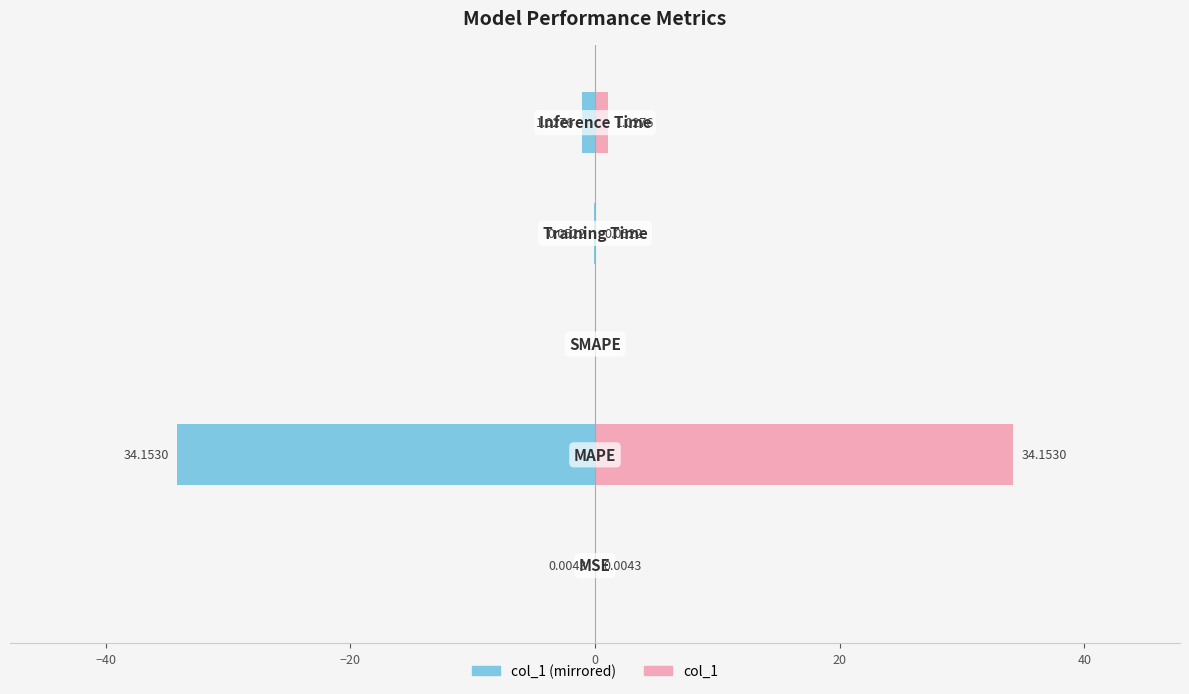

How many data points does each series have?

5